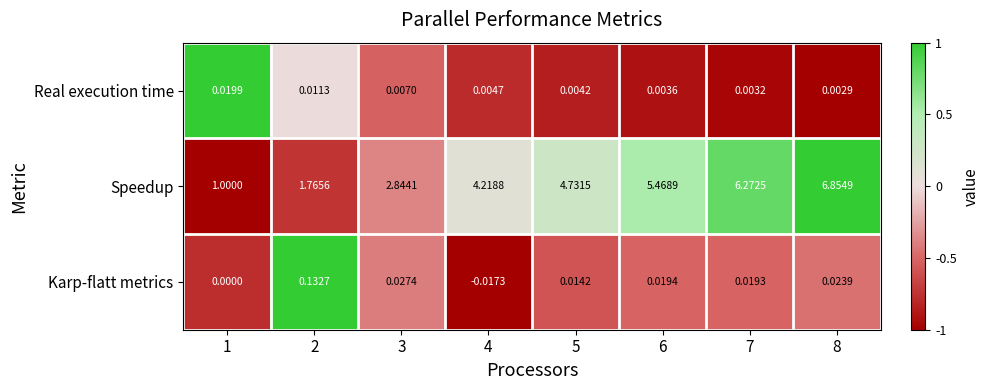

Which series changed the most between 4 and 7?

Speedup